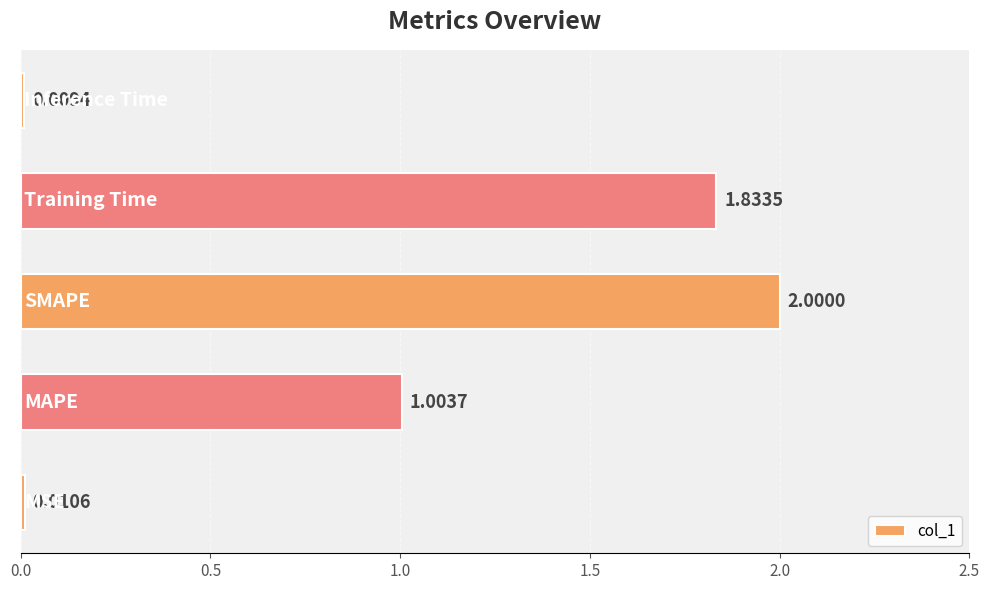

What is the sum of all values?

4.9